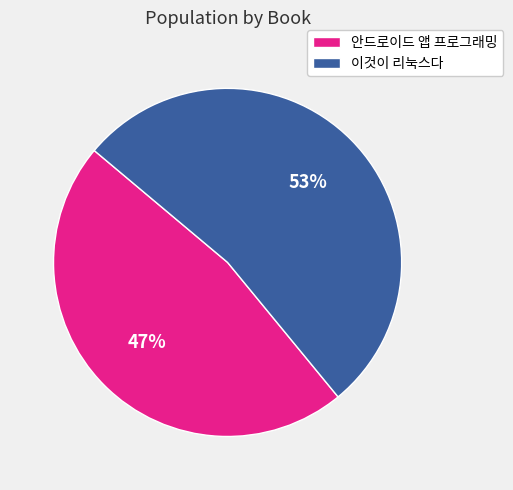

How many segments does this pie chart have?

2